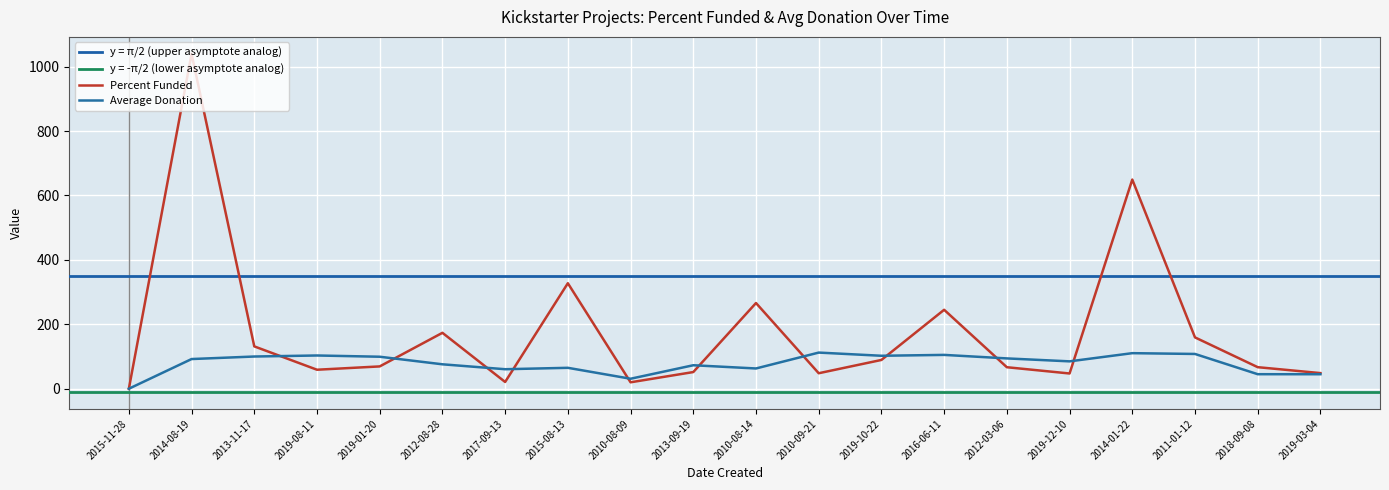

At how many categories does at least one series exceed 872?

1